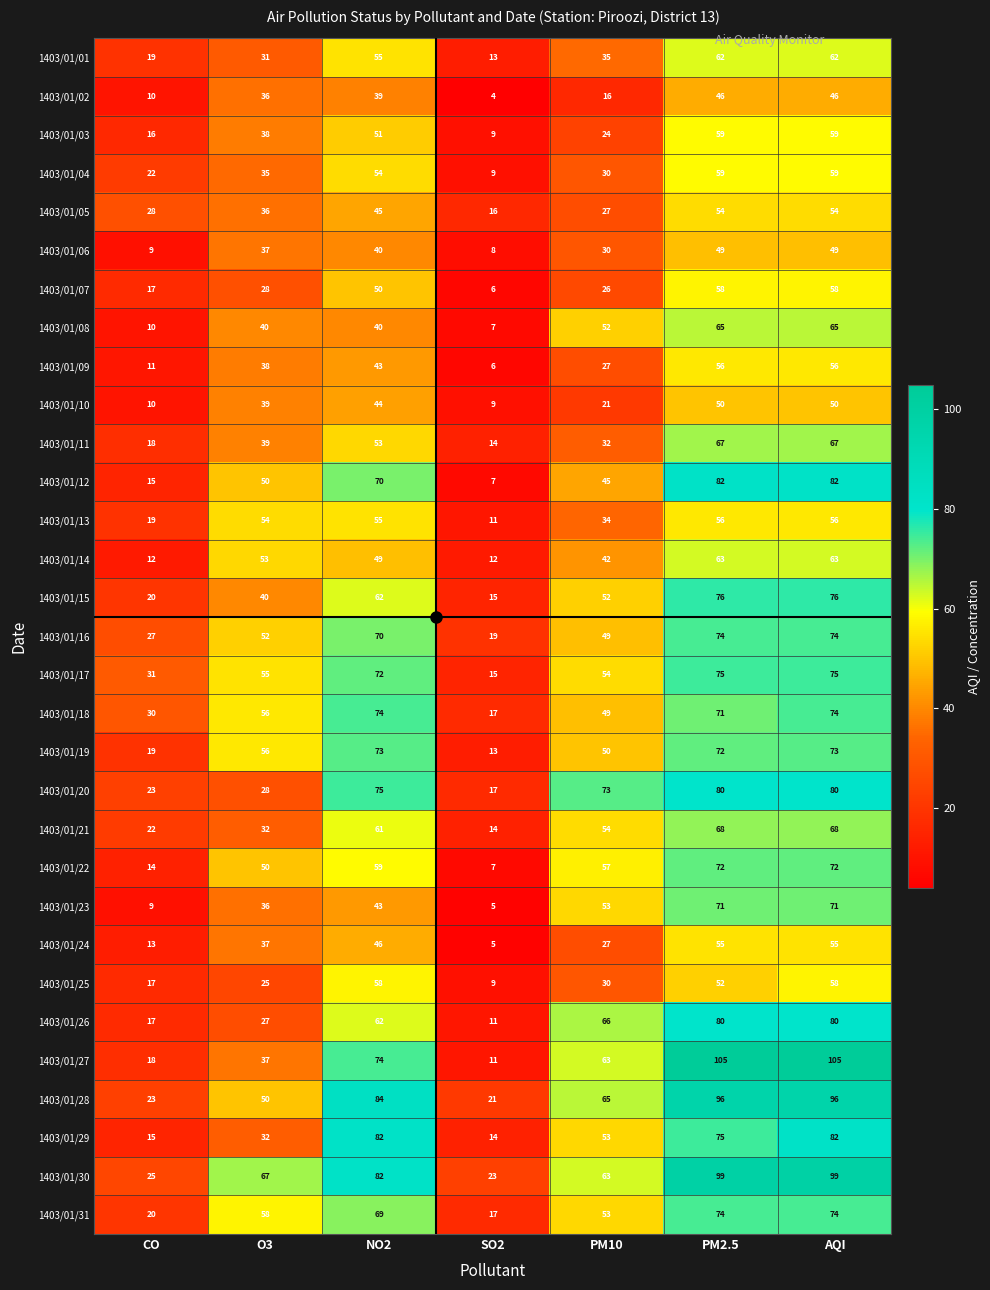

At which label does 1403/01/25 first exceed 30?

NO2